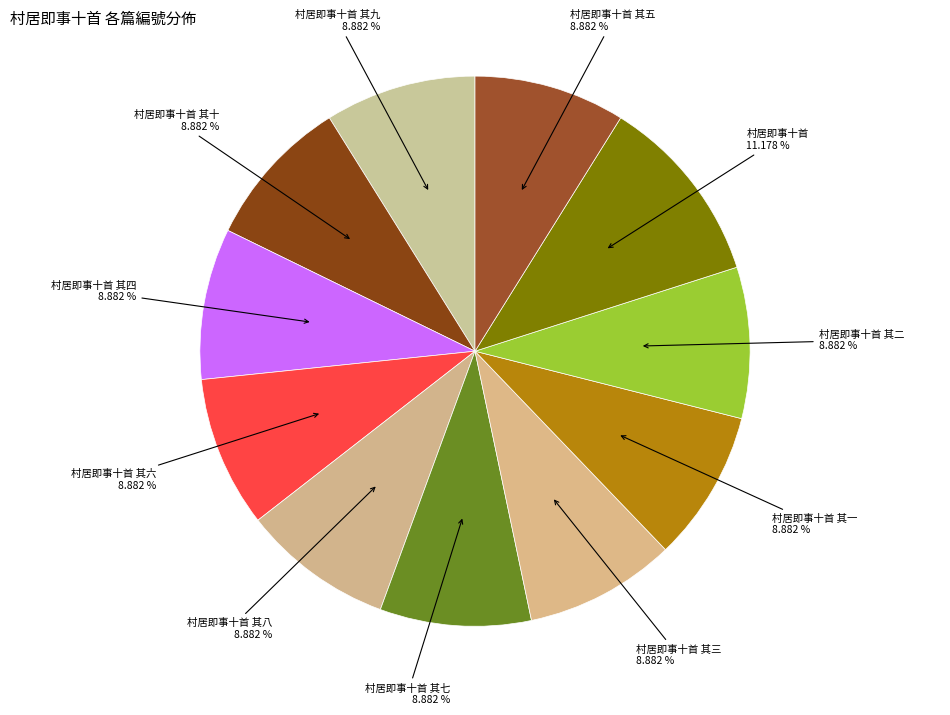

To the nearest percent, what percentage of the pie is 村居即事十首 其七?

9%